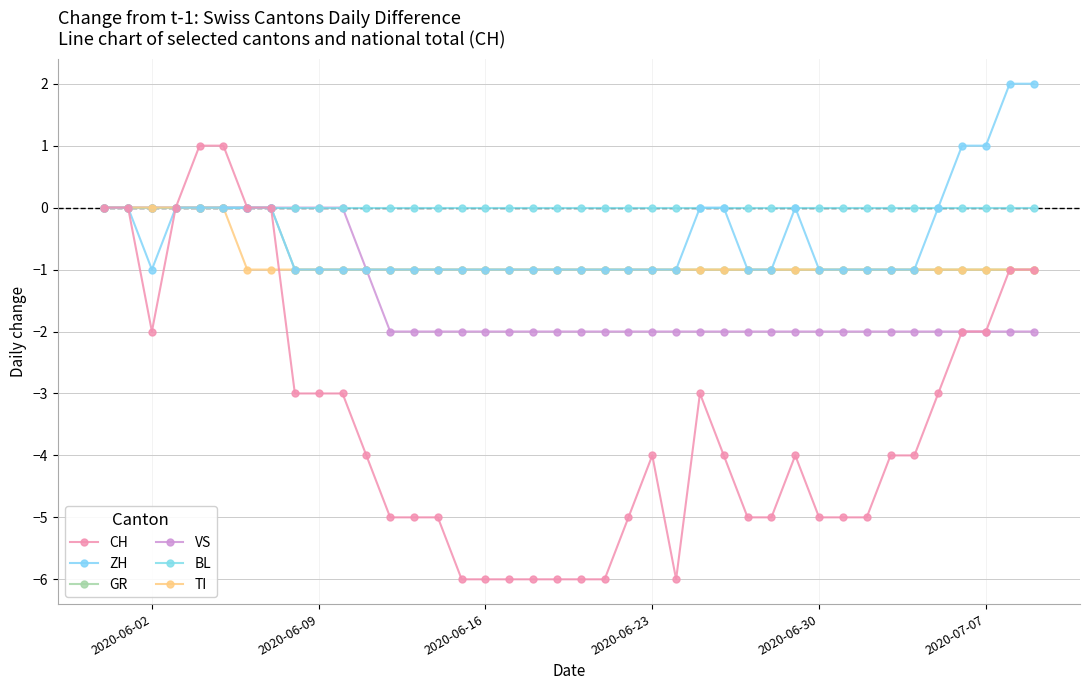

Rank the series by their maximum value, from highest to lowest.

ZH, CH, GR, VS, BL, TI